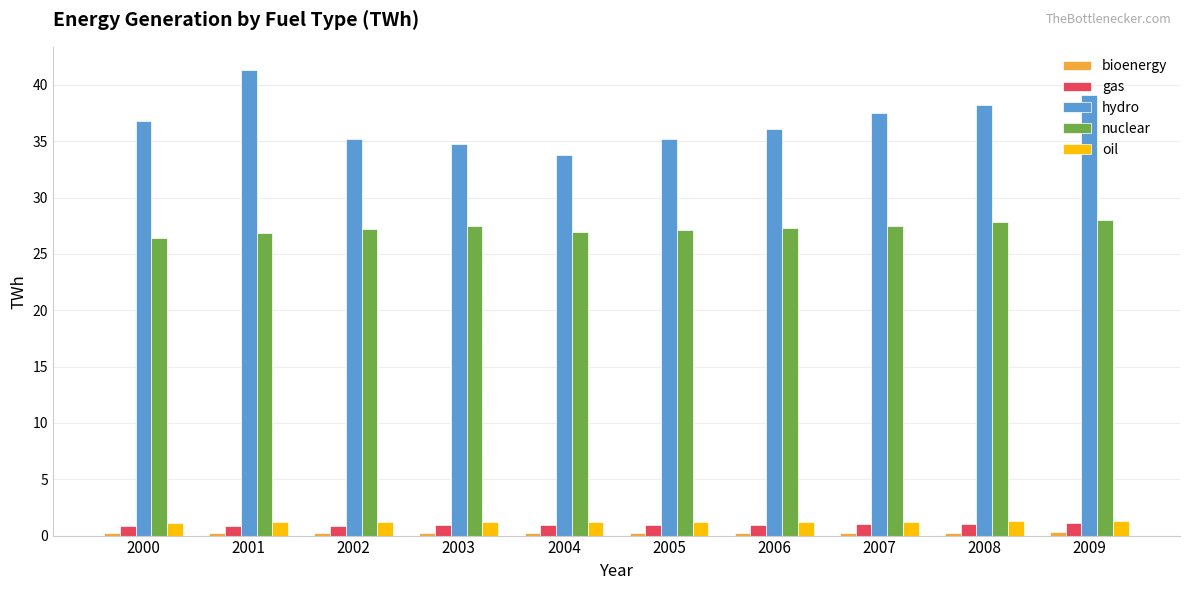

At which category does the chart reach its peak across all series?

2001